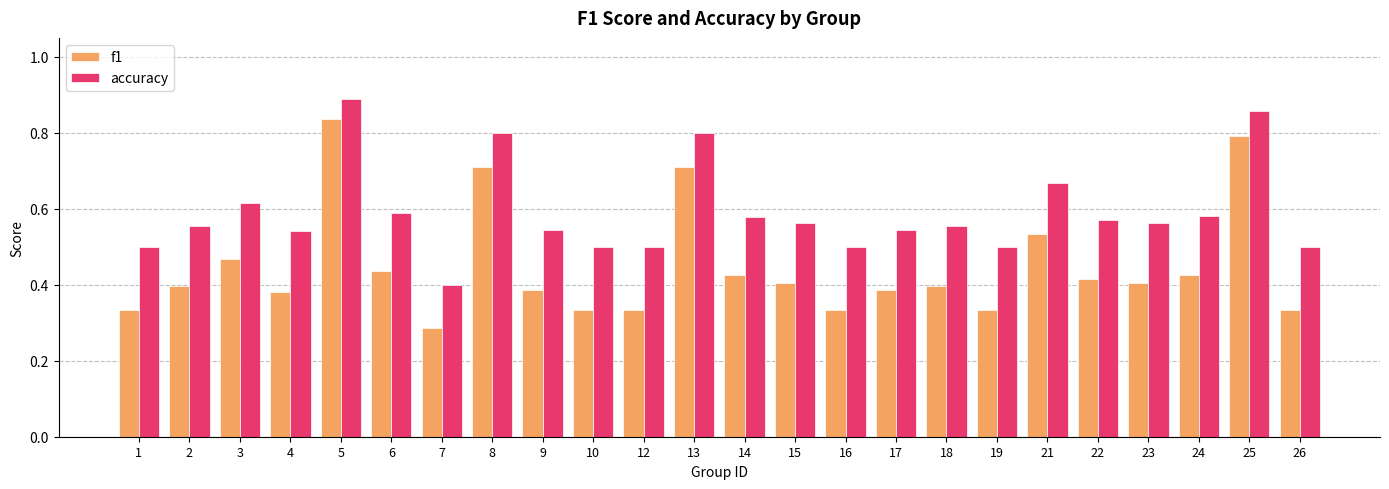

Is the value of f1 at 9 greater than the value of accuracy at 10?

No